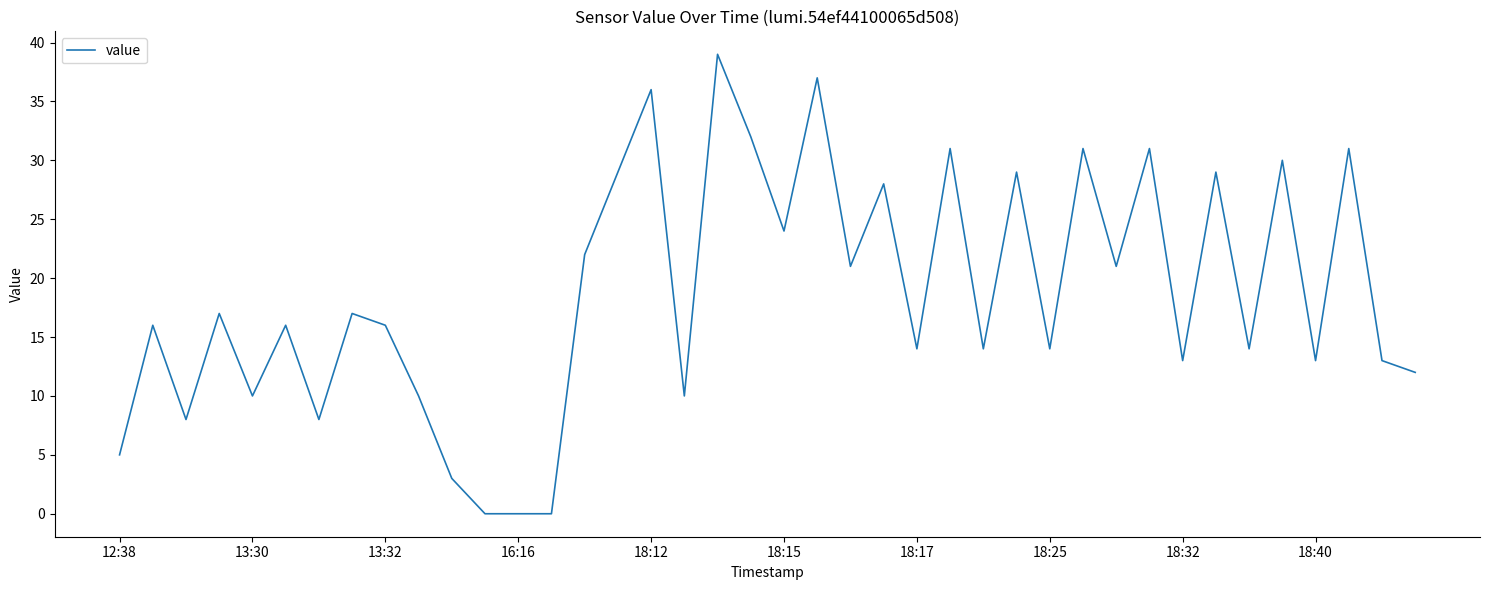

What is the maximum value shown in the chart?

39